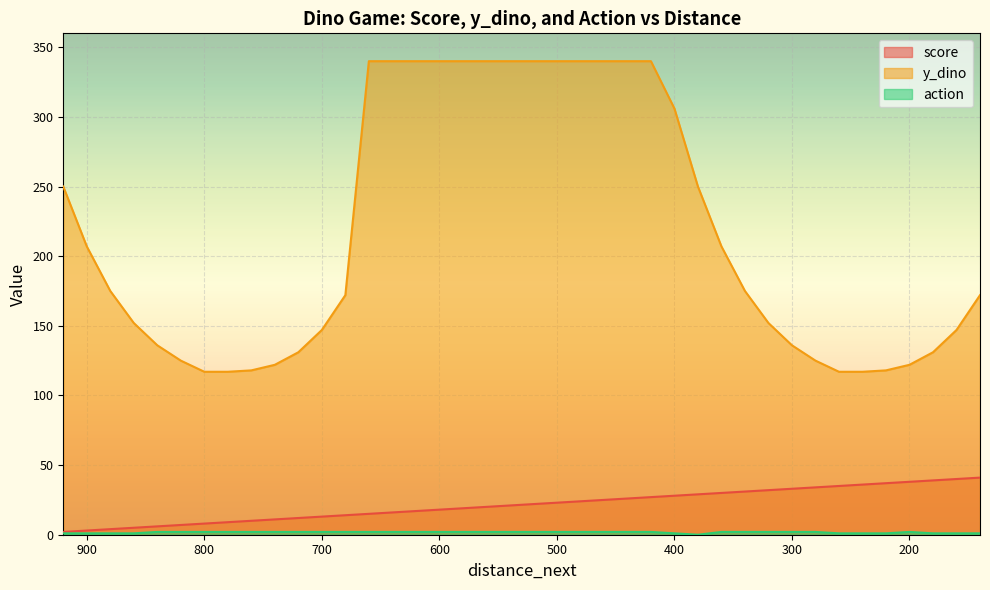

Reading left to right, extract all data points from this chart.

score: 920=2	900=3	880=4	860=5	840=6	820=7	800=8	780=9	760=10	740=11	720=12	700=13	680=14	660=15	640=16	620=17	600=18	580=19	560=20	540=21	520=22	500=23	480=24	460=25	440=26	420=27	400=28	380=29	360=30	340=31	320=32	300=33	280=34	260=35	240=36	220=37	200=38	180=39	160=40	140=41
y_dino: 920=250	900=207	880=175	860=152	840=136	820=125	800=117	780=117	760=118	740=122	720=131	700=147	680=172	660=340	640=340	620=340	600=340	580=340	560=340	540=340	520=340	500=340	480=340	460=340	440=340	420=340	400=306	380=250	360=207	340=175	320=152	300=136	280=125	260=117	240=117	220=118	200=122	180=131	160=147	140=172
action: 920=1	900=1	880=1	860=1	840=2	820=2	800=2	780=2	760=2	740=2	720=2	700=2	680=2	660=2	640=2	620=2	600=2	580=2	560=2	540=2	520=2	500=2	480=2	460=2	440=2	420=2	400=1	380=0	360=2	340=2	320=2	300=2	280=2	260=1	240=1	220=1	200=2	180=1	160=1	140=1